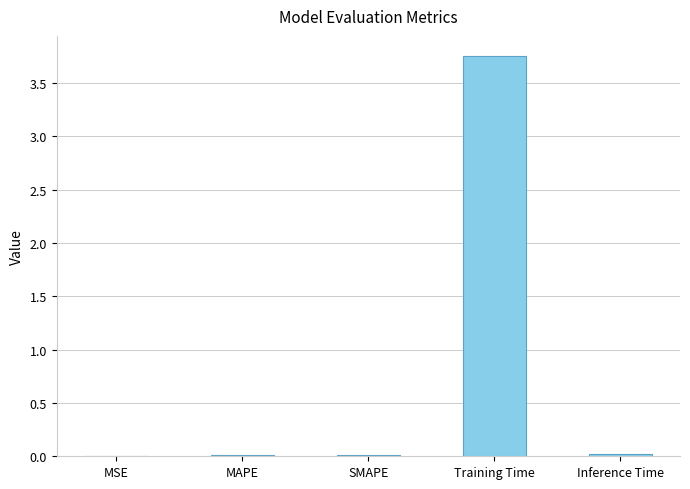

The chart shows a value of 0.0 at MSE. True or false?

True